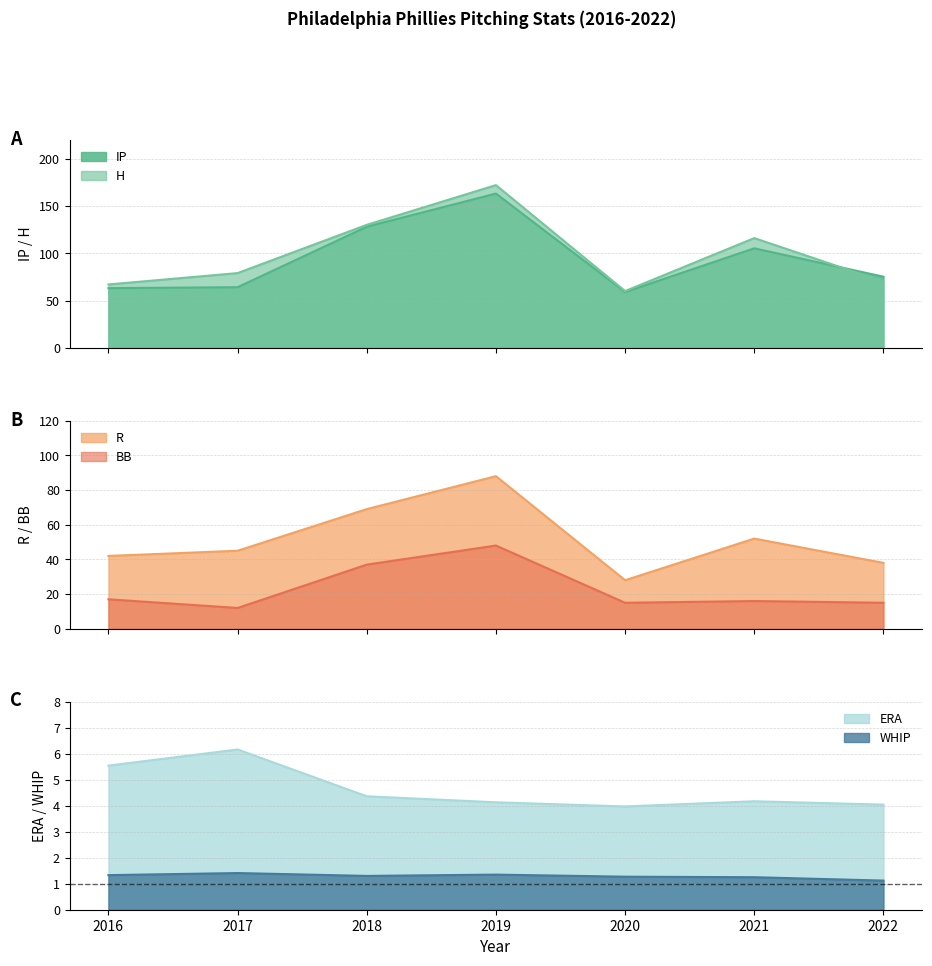

Rank the series at 2021 from lowest to highest value.

WHIP, ERA, BB, R, IP, H